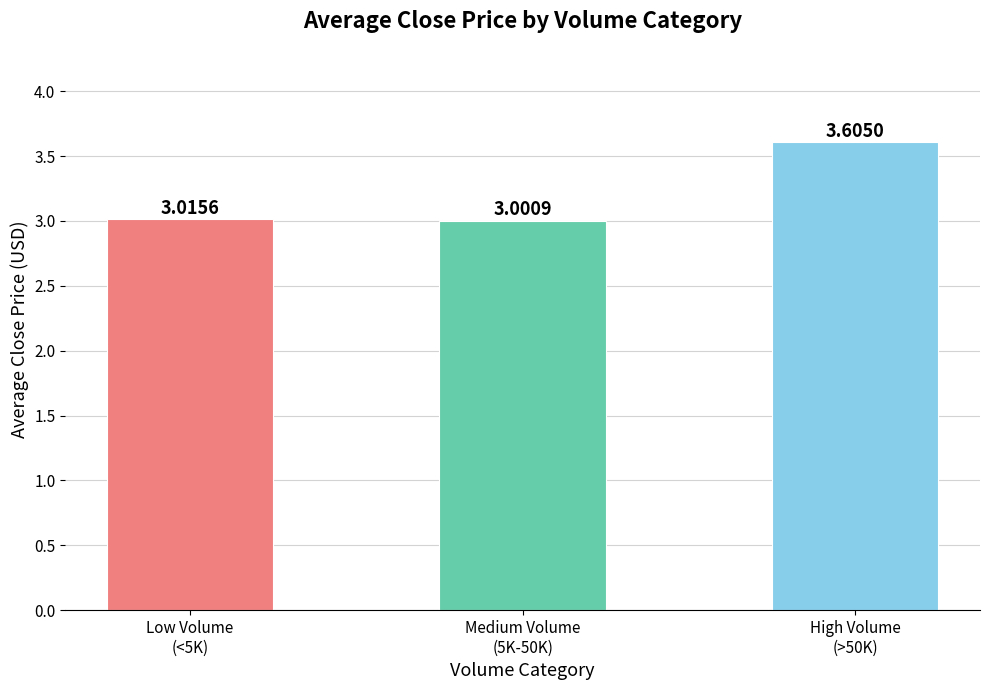

List the labels in order of value, largest first.

High Volume
(>50K), Low Volume
(<5K), Medium Volume
(5K-50K)